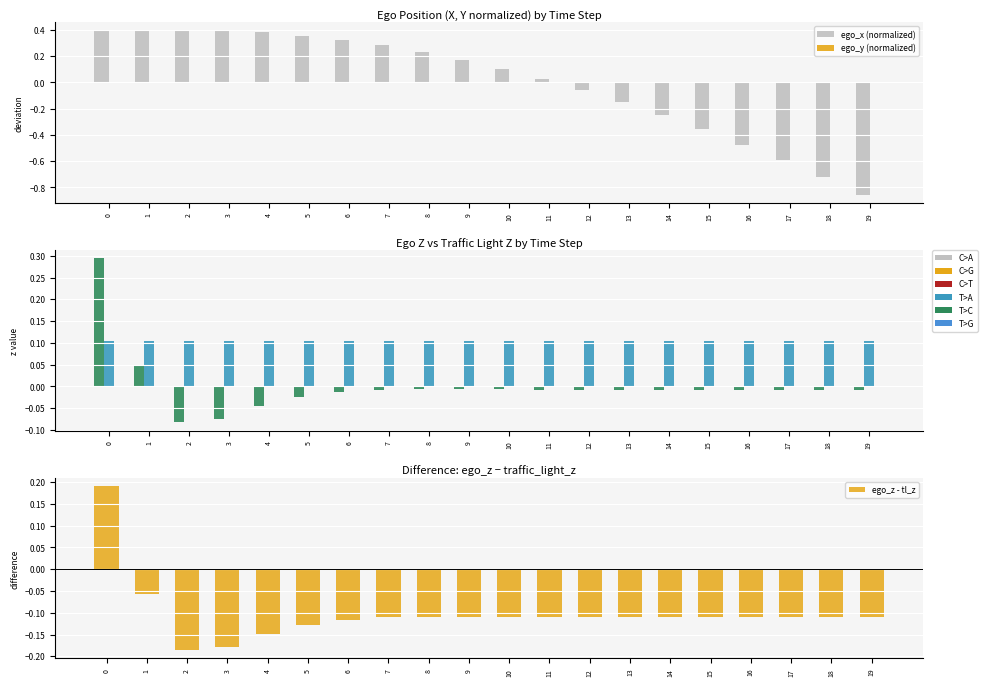

Is it true that ego_y (normalized) equals 0.0 at 18?

True